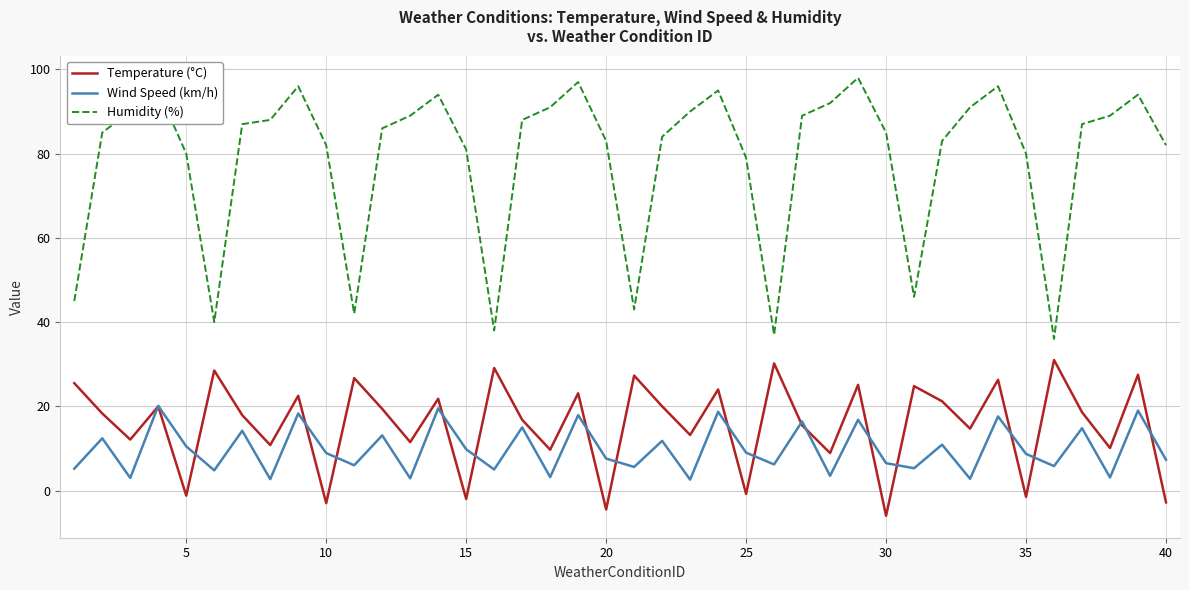

Does the chart display data point markers on the line(s)?

No